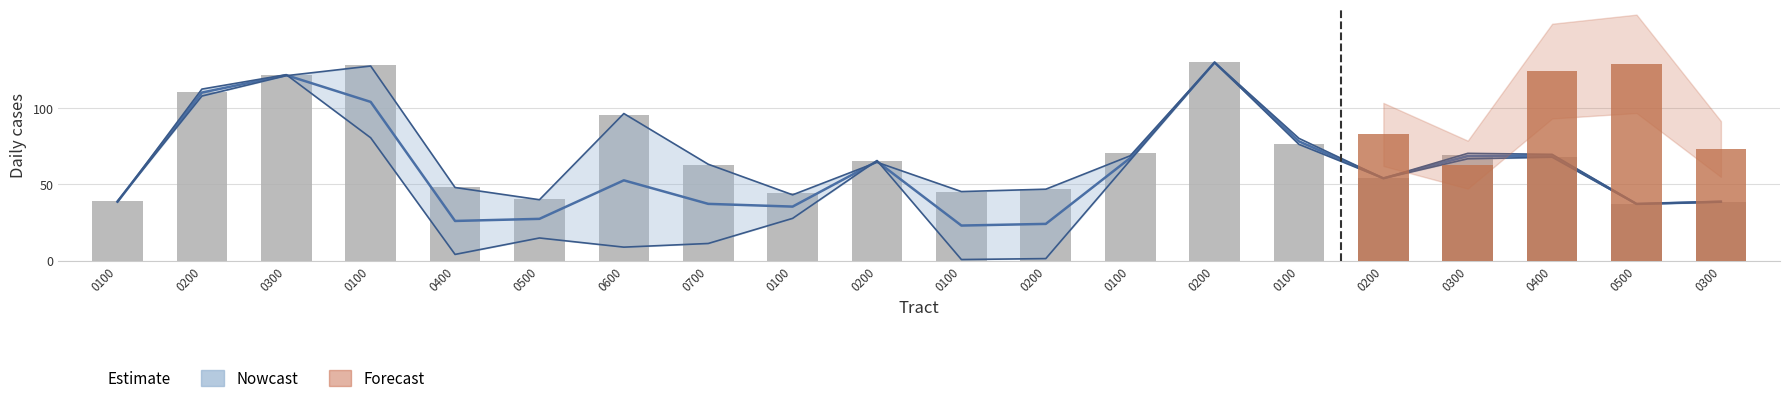

How many categories are shown in the chart?

20